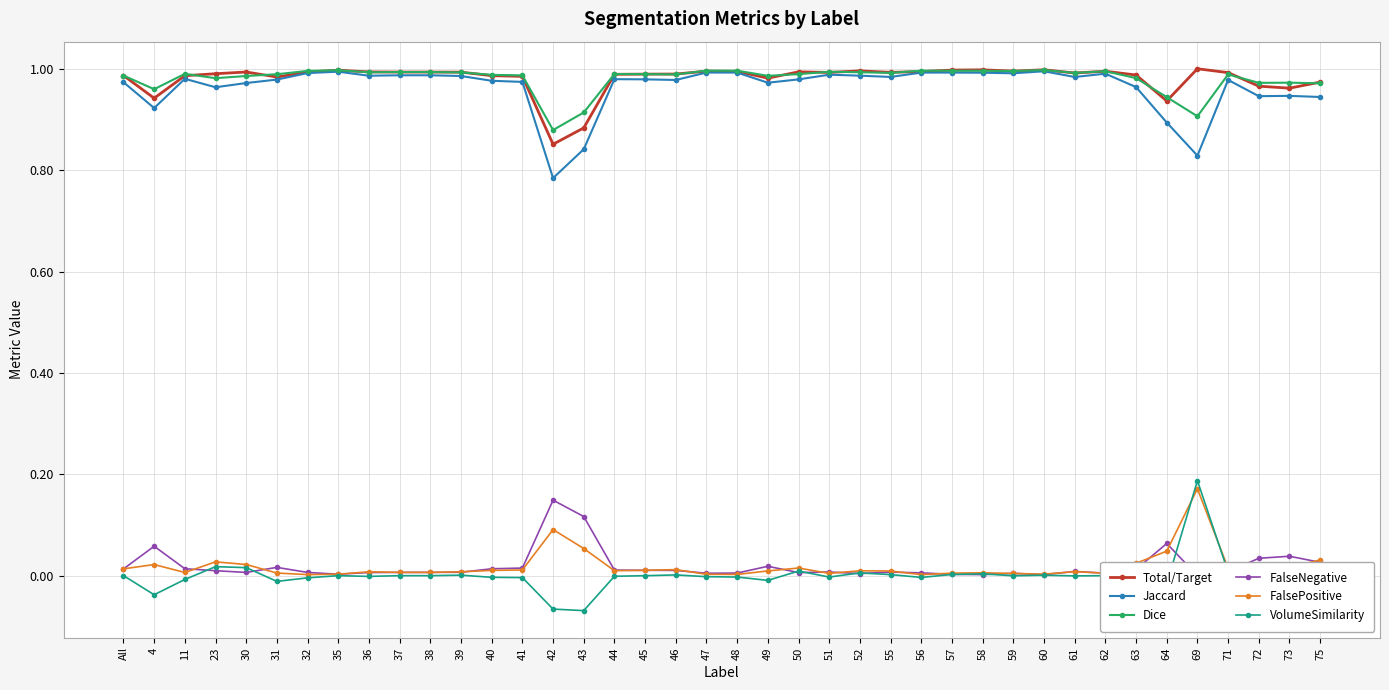

What position from the right is 23?

37